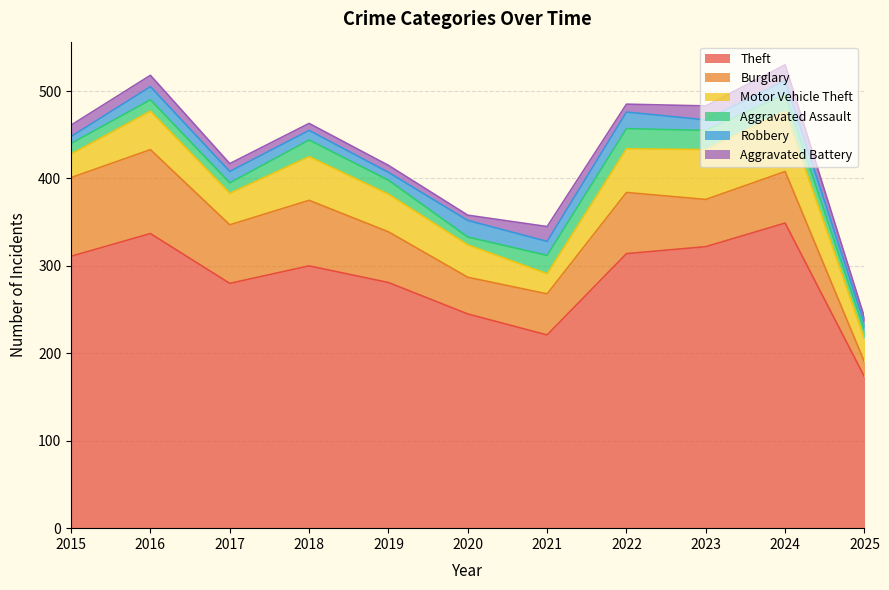

How many interior local valleys does the Robbery series have?

3